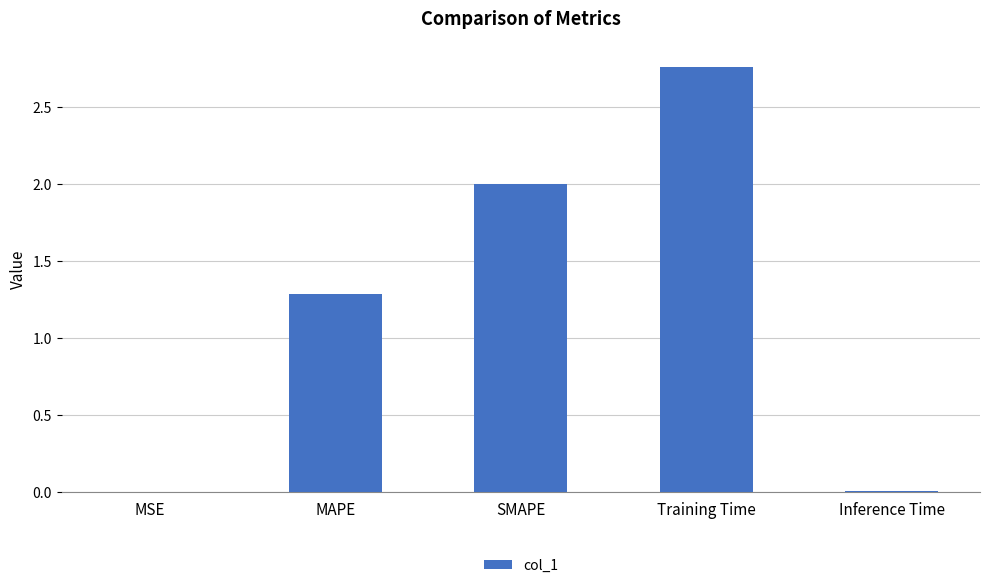

How many values exceed 1?

3